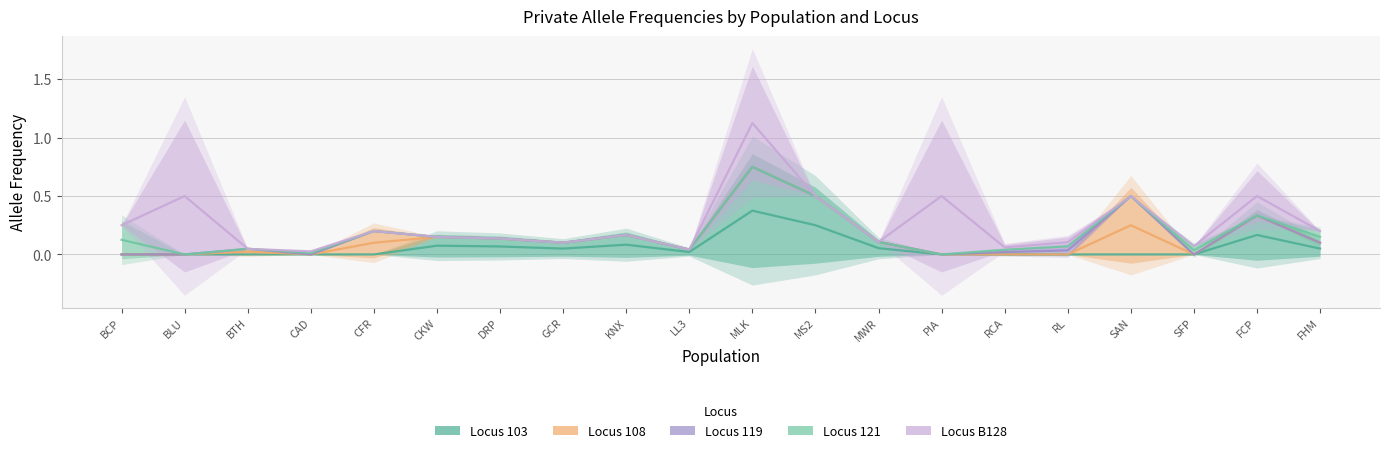

At which category is the sum across all series the highest?

MLK